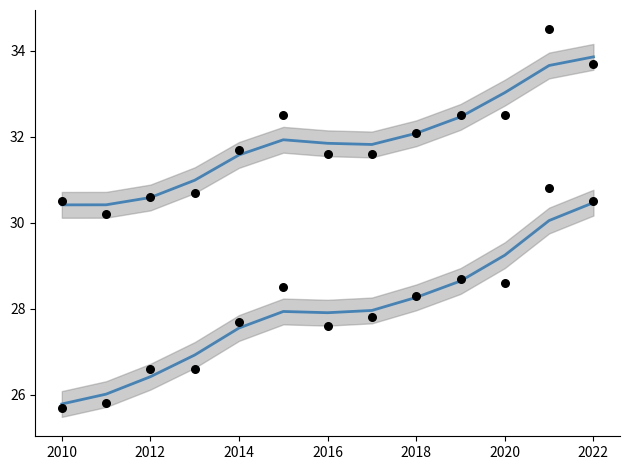

At how many categories does at least one series exceed 31?

9